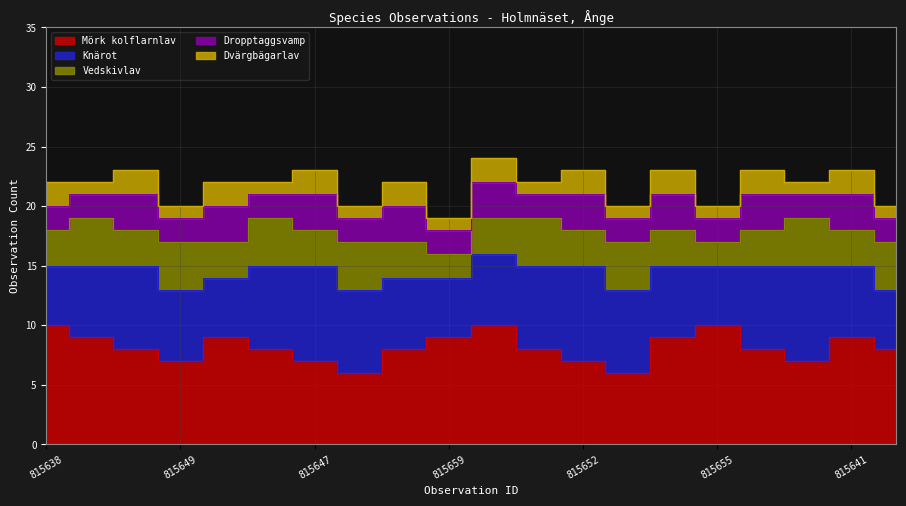

Reading left to right, transcribe all the data shown in this chart.

Mörk kolflarnlav: 10	9	8	7	9	8	7	6	8	9	10	8	7	6	9	10	8	7	9	8
Knärot: 5	6	7	6	5	7	8	7	6	5	6	7	8	7	6	5	7	8	6	5
Vedskivlav: 3	4	3	4	3	4	3	4	3	2	3	4	3	4	3	2	3	4	3	4
Dropptaggsvamp: 2	2	3	2	3	2	3	2	3	2	3	2	3	2	3	2	3	2	3	2
Dvärgbägarlav: 2	1	2	1	2	1	2	1	2	1	2	1	2	1	2	1	2	1	2	1